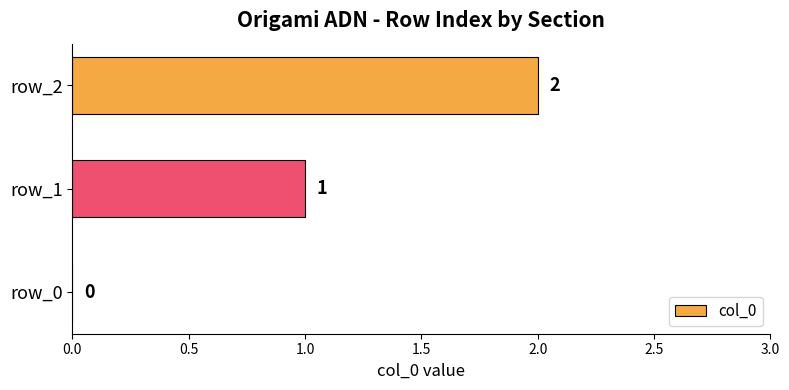

How many data points does each series have?

3